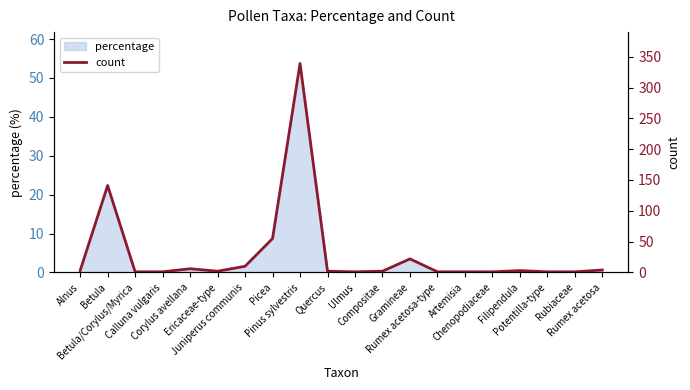

What is the highest value of the percentage series?

53.7